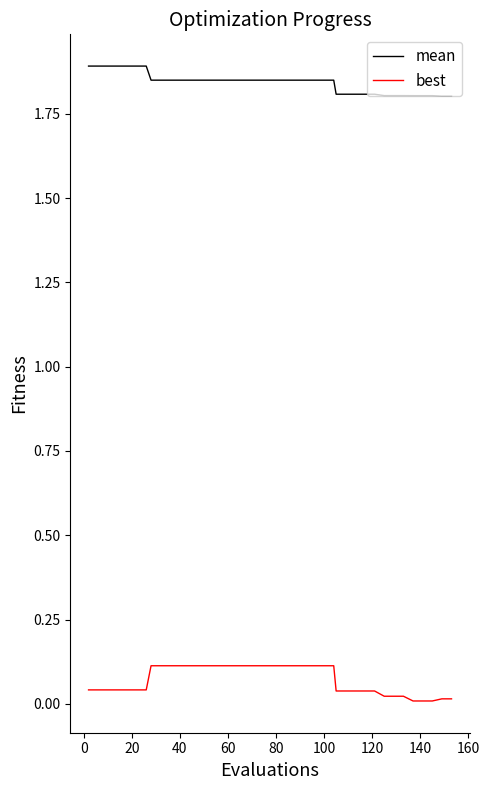

What is the maximum value shown in the chart?

1.9